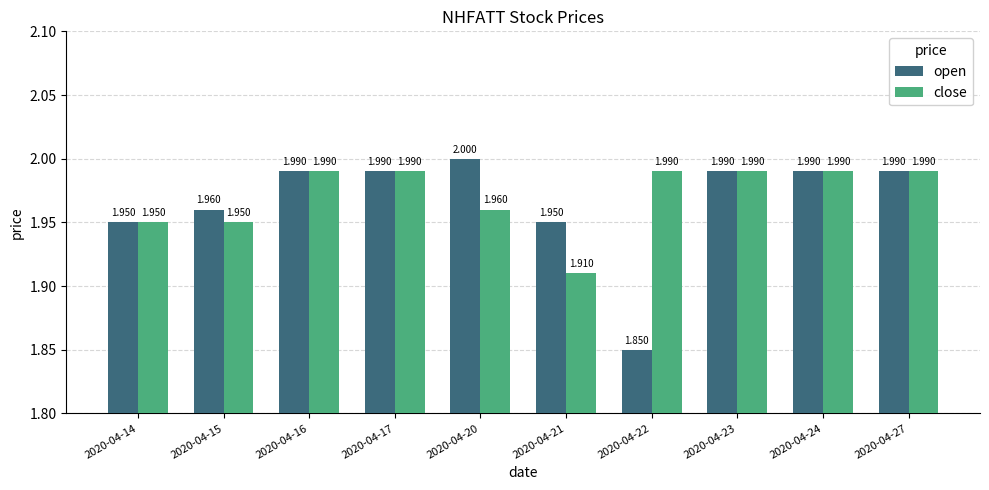

Which label corresponds to the largest value in the chart?

2020-04-20